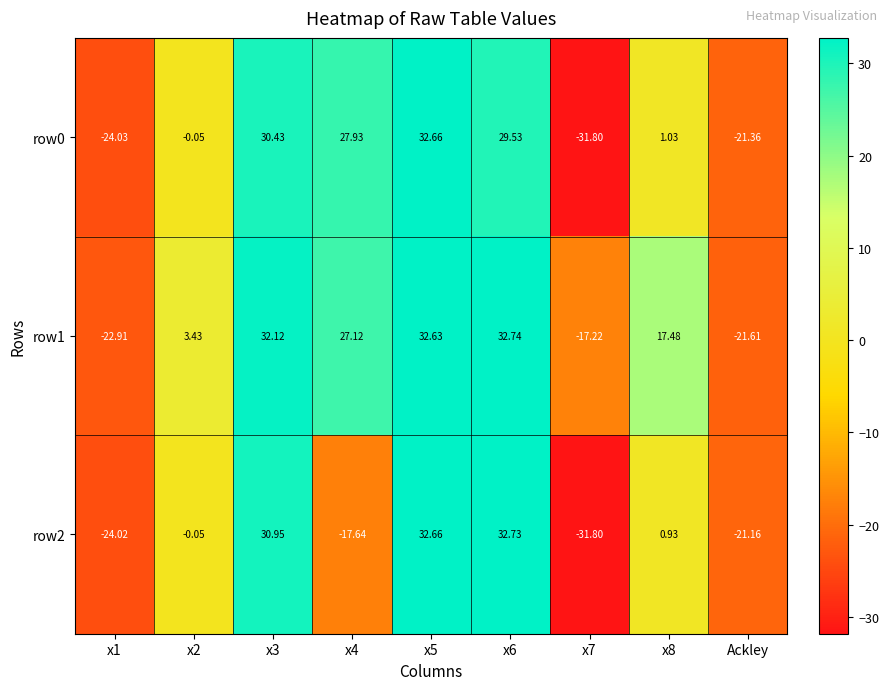

How many values in the row2 series exceed 0?

4